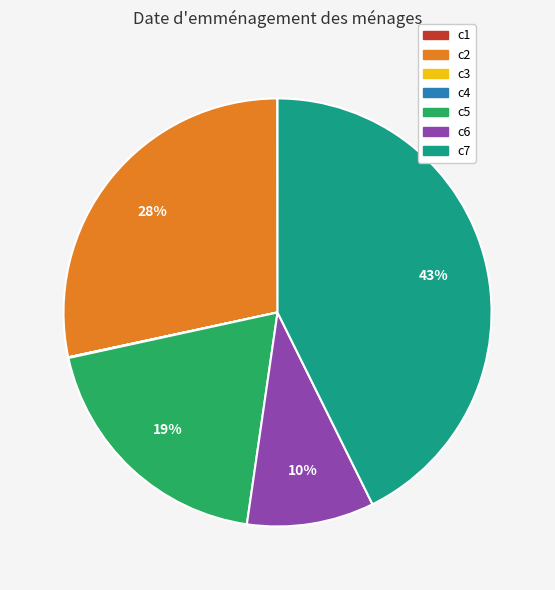

True or false: c2 accounts for 36% of the total.

False